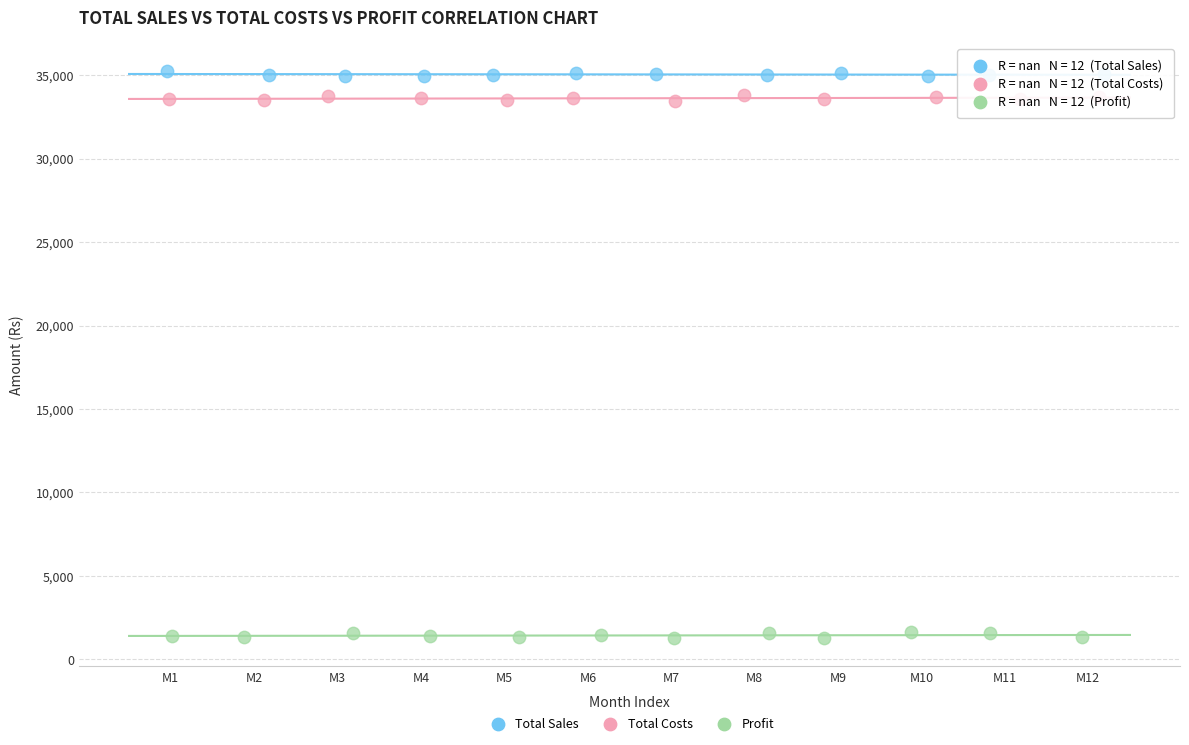

Which series reaches the minimum Y coordinate?

Profit